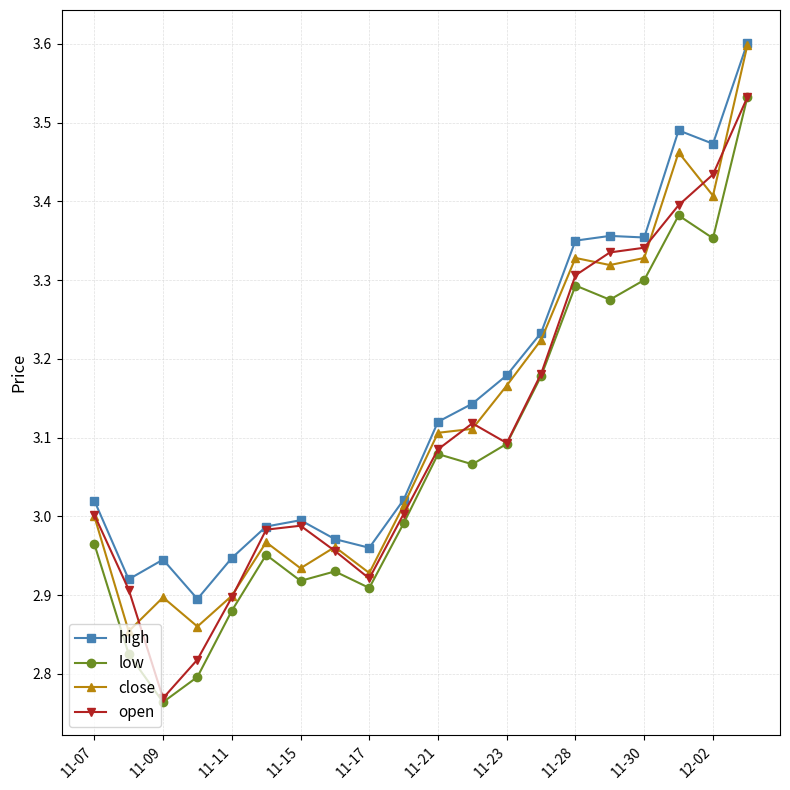

What is the greatest value displayed?

3.6